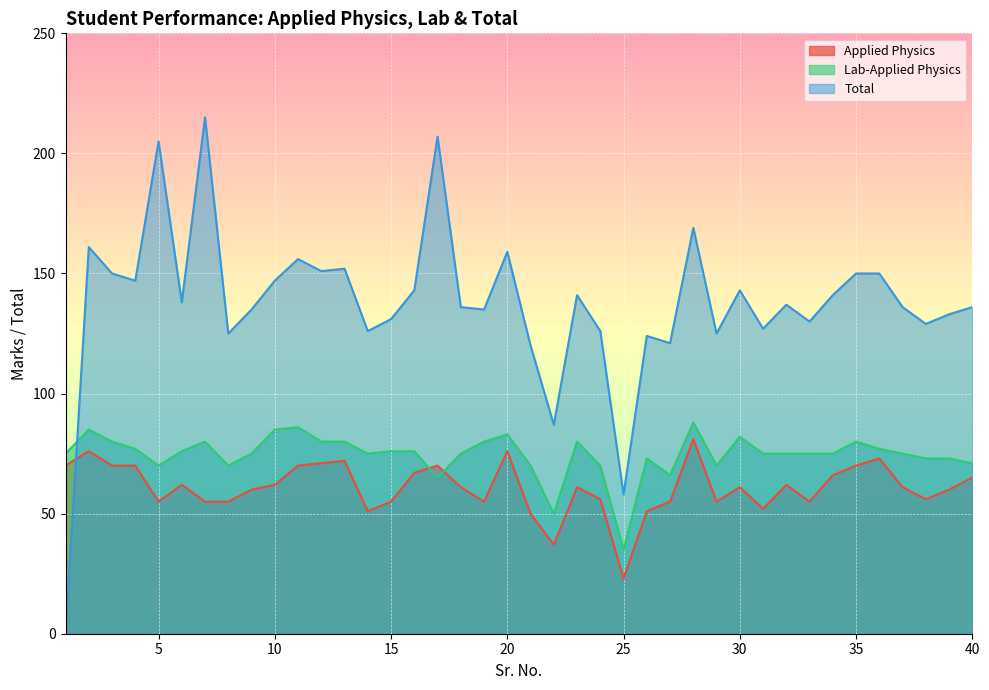

Which series has the largest total across all categories?

Total